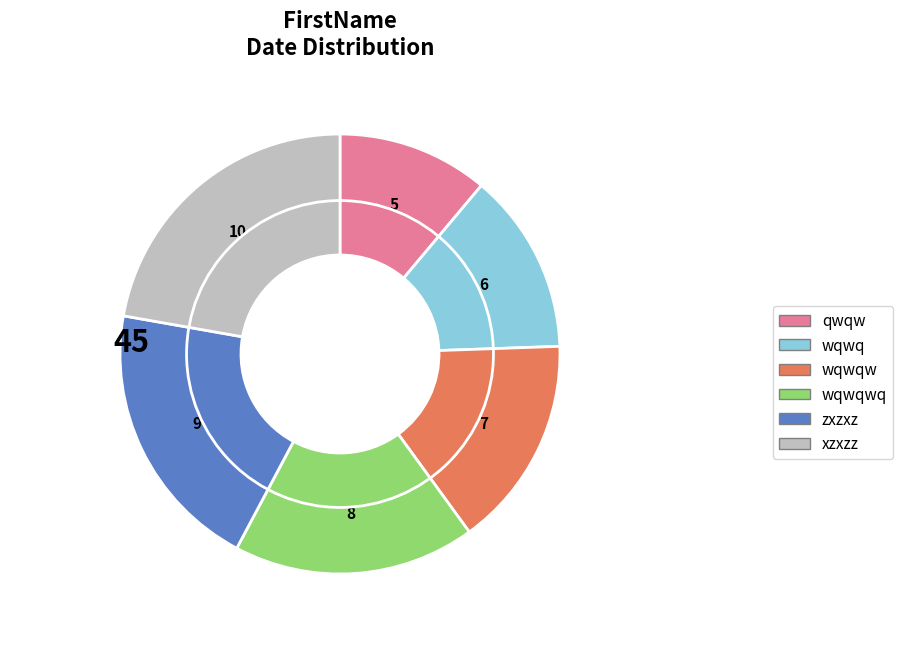

What percentage is NOT represented by xzxzz?

77.8%